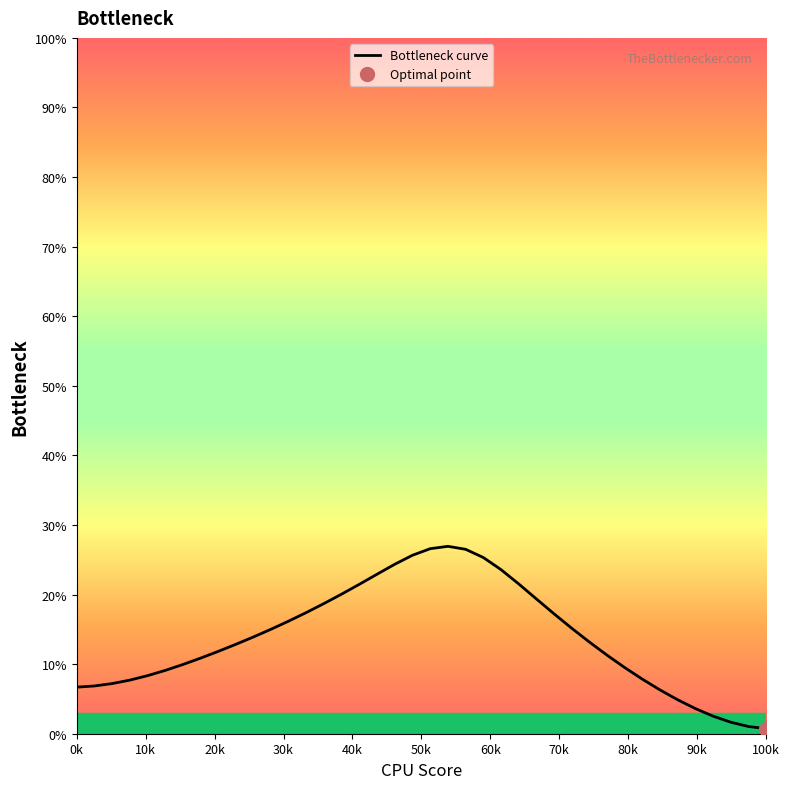

The Bottleneck curve series shows 6.7 at 0k. True or false?

True